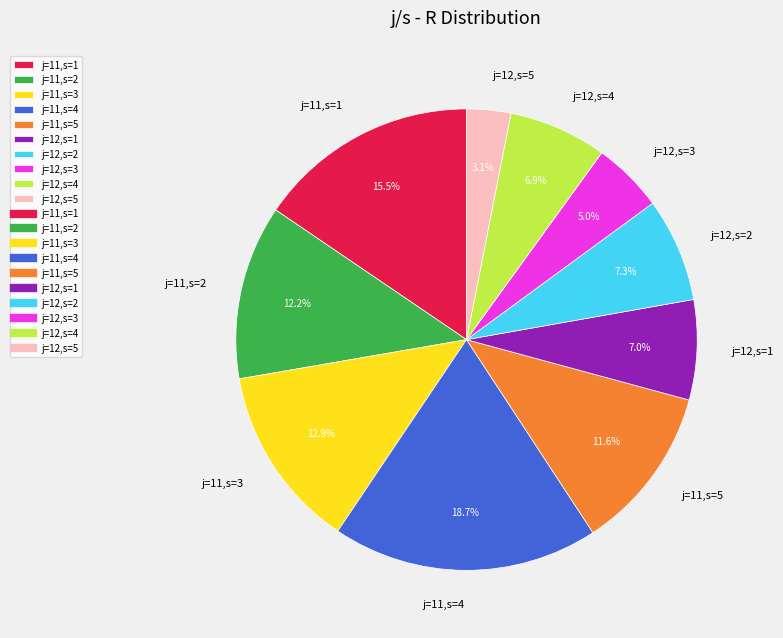

Is the sum of j=12,s=2 and j=11,s=5 greater than half?

No